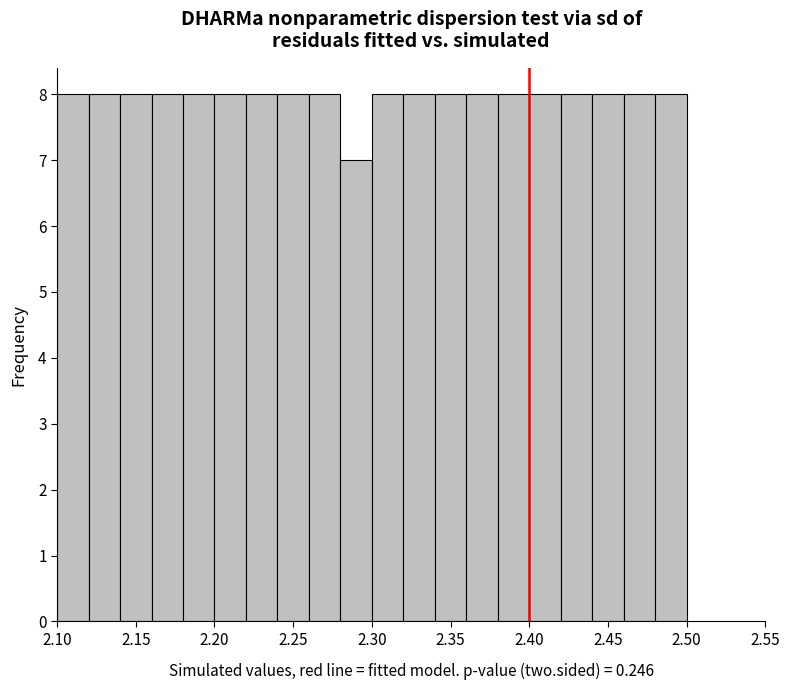

Reading left to right, list every bar in this chart as the range it spans on the x-axis followed by its height. The values are not printed on the chart, so give them approximately, as read against the axis.

2.10 to 2.12: 8
2.12 to 2.14: 8
2.14 to 2.16: 8
2.16 to 2.18: 8
2.18 to 2.20: 8
2.20 to 2.22: 8
2.22 to 2.24: 8
2.24 to 2.26: 8
2.26 to 2.28: 8
2.28 to 2.30: 7
2.30 to 2.32: 8
2.32 to 2.34: 8
2.34 to 2.36: 8
2.36 to 2.38: 8
2.38 to 2.40: 8
2.40 to 2.42: 8
2.42 to 2.44: 8
2.44 to 2.46: 8
2.46 to 2.48: 8
2.48 to 2.50: 8